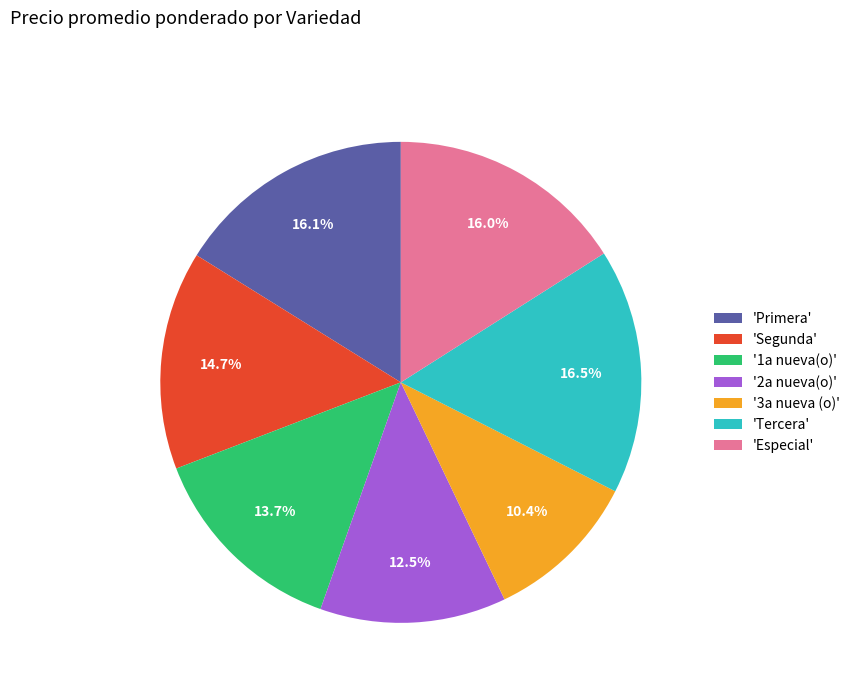

What is the smallest slice in the pie chart?

'3a nueva (o)'